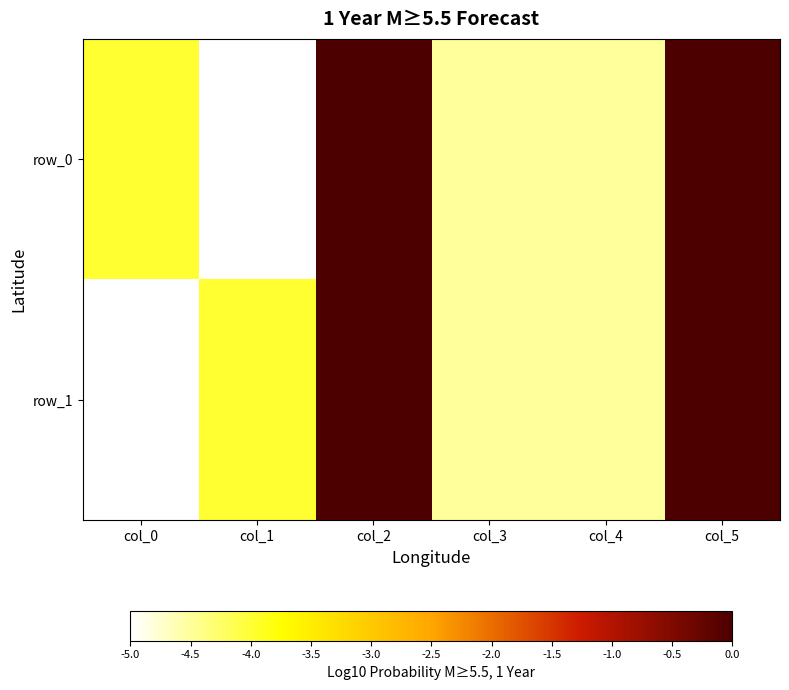

What is the sum of all row_1 values?

-18.0